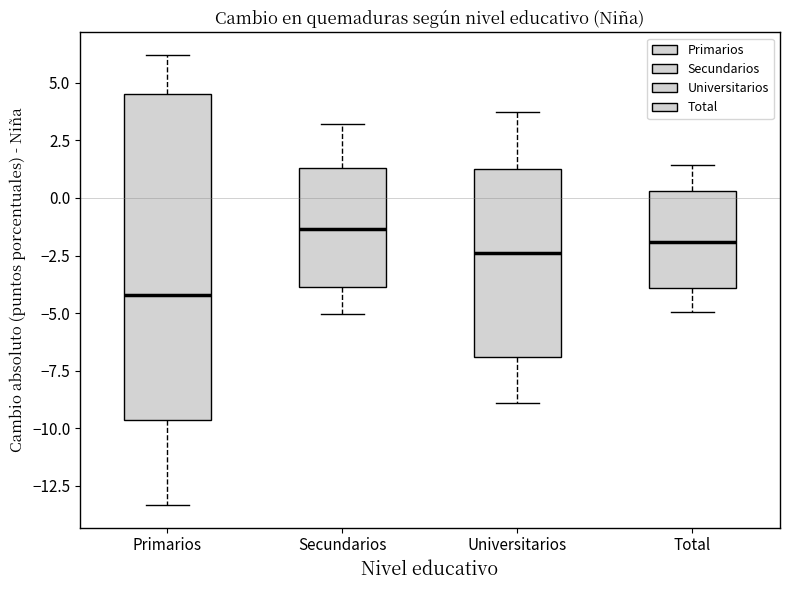

Comparing the boxes themselves (not the whiskers), which one is the tallest?

Primarios